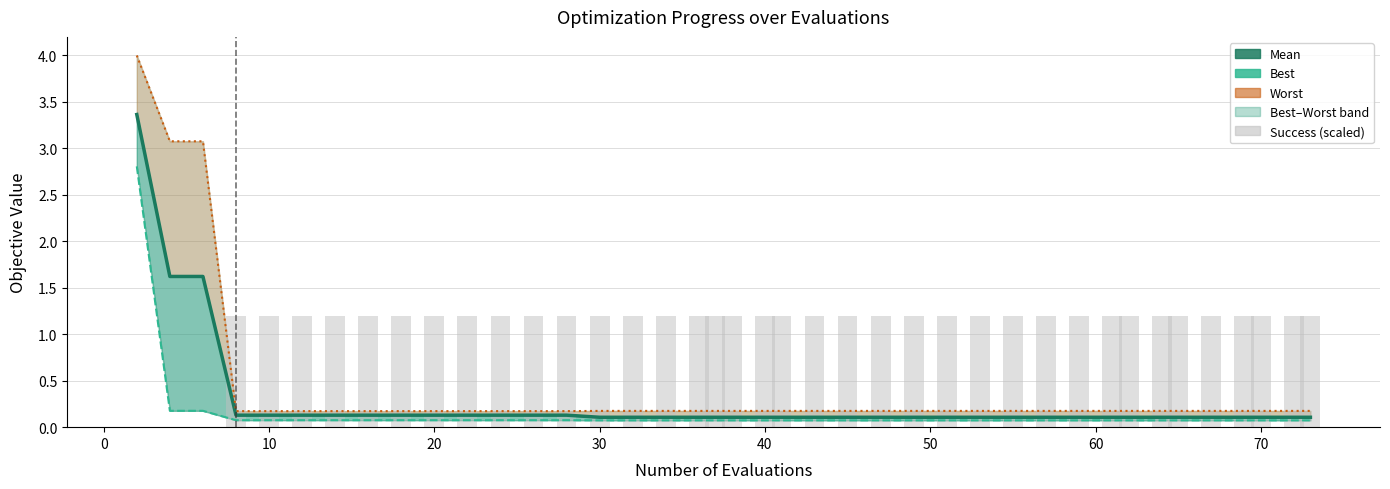

What is the value of the Success count (scaled) bar at the 7th from the left?

1.2